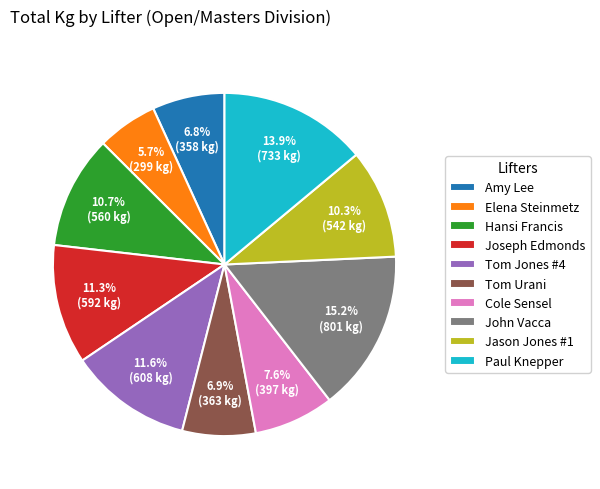

Is there any slice that represents more than half of the pie?

No